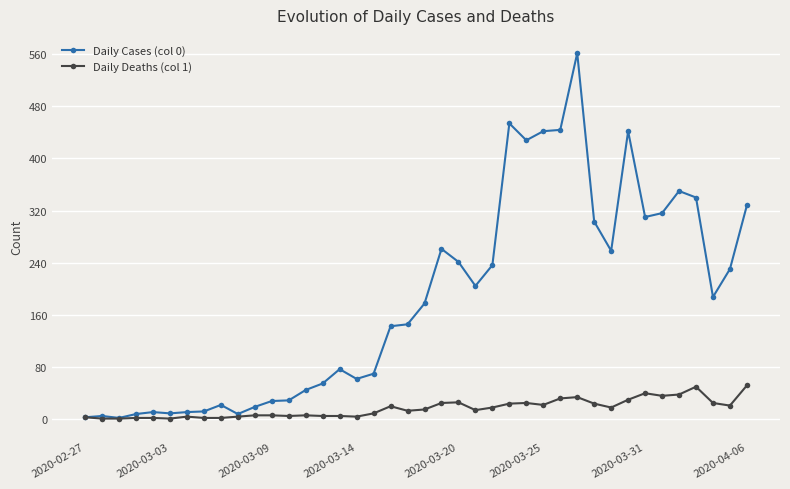

Which series has the widest spread of values?

Daily Cases (col 0)